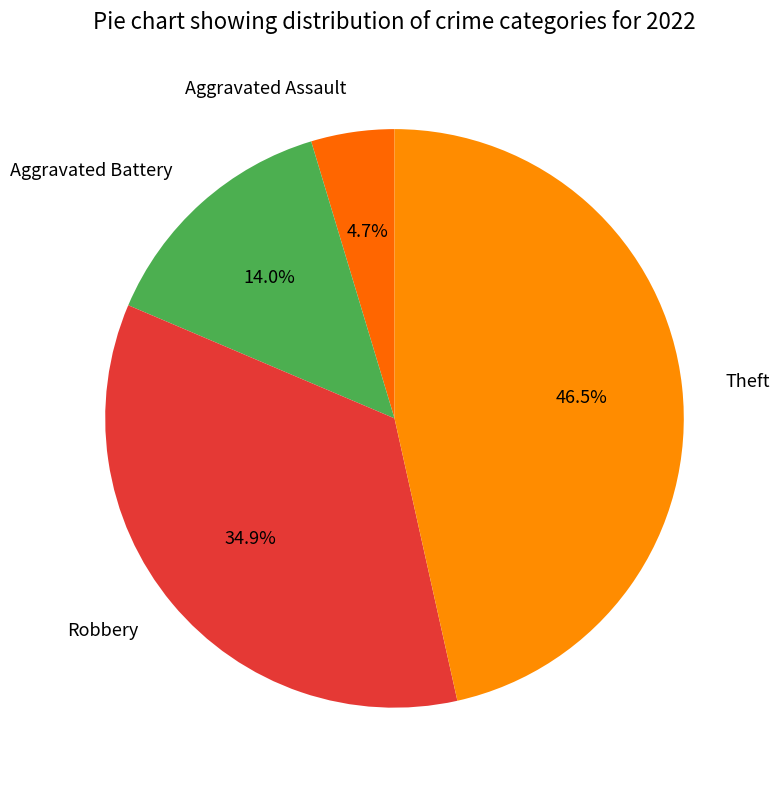

Which slice is the smallest?

Aggravated Assault